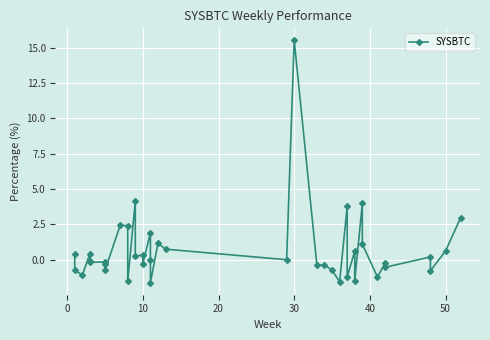

How many data points are above 0?

18